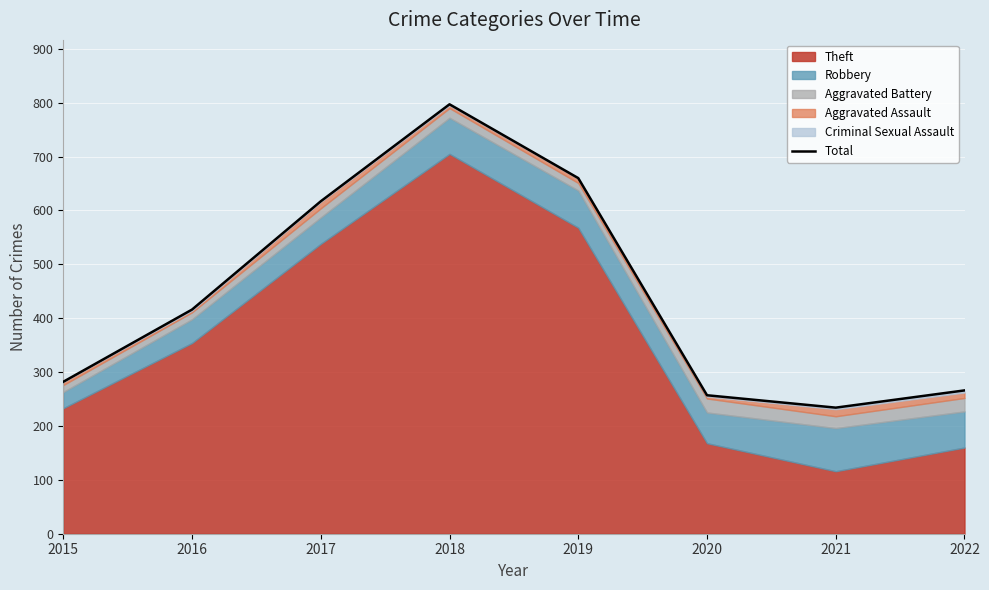

What is the sum of all values?

3529